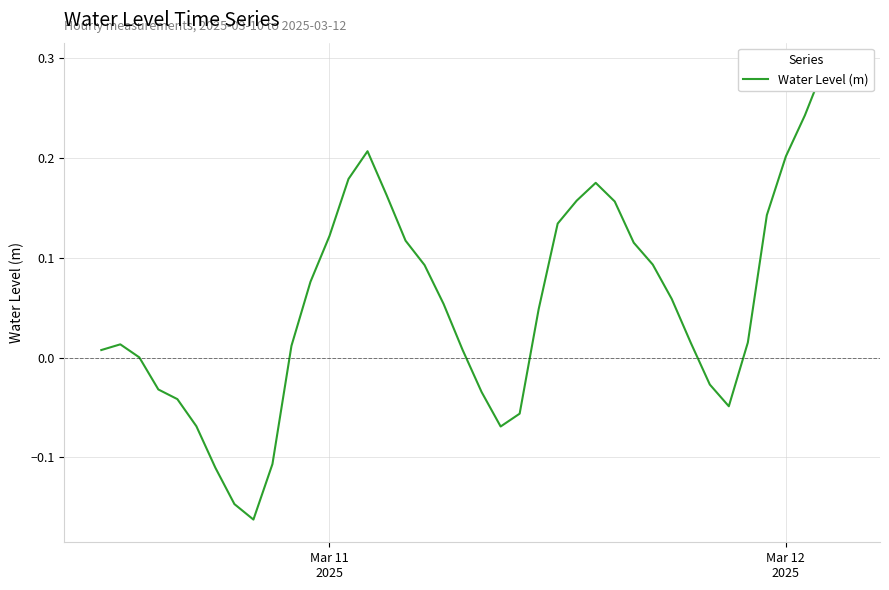

How many positive values are there?

28